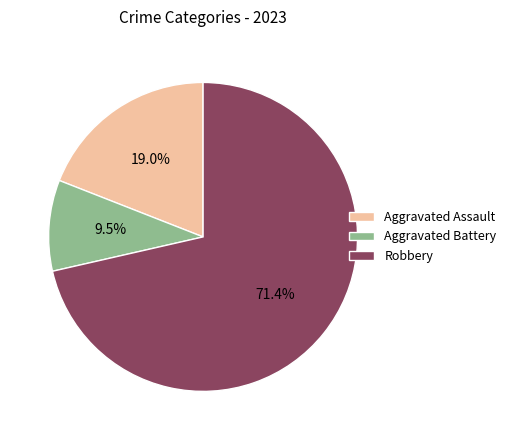

True or false: Aggravated Assault accounts for 28% of the total.

False